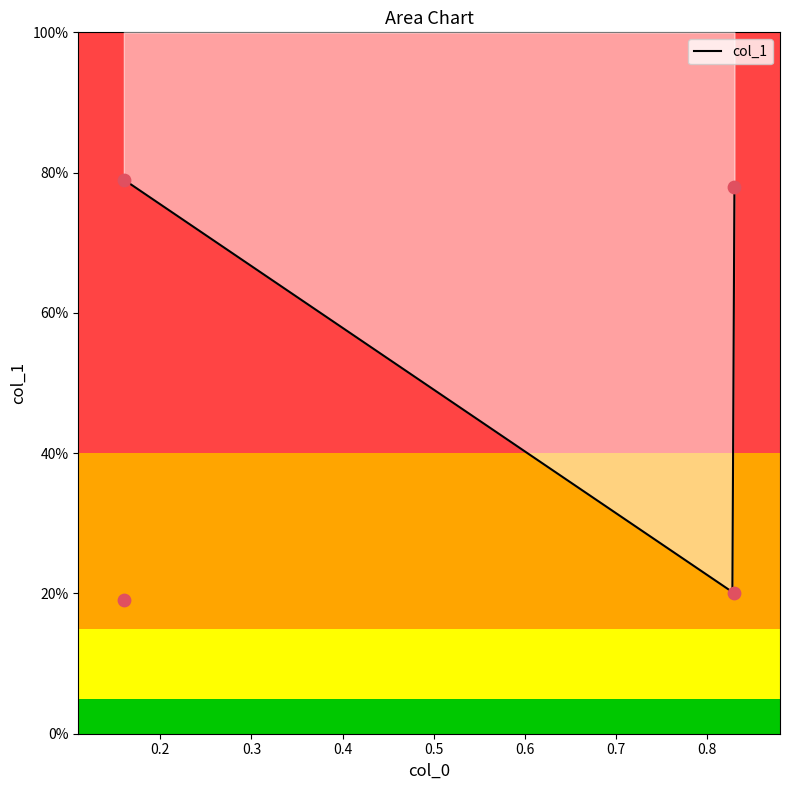

Which has a higher value, 0.83 or 0.16?

0.83